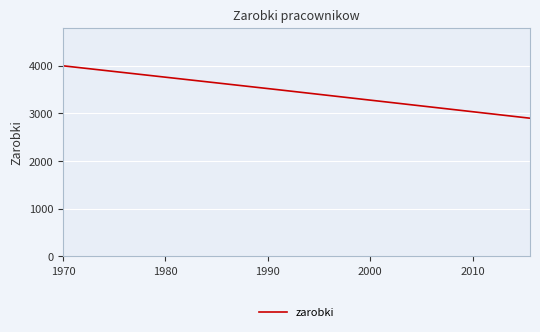

What is the minimum value shown in the chart?

2900